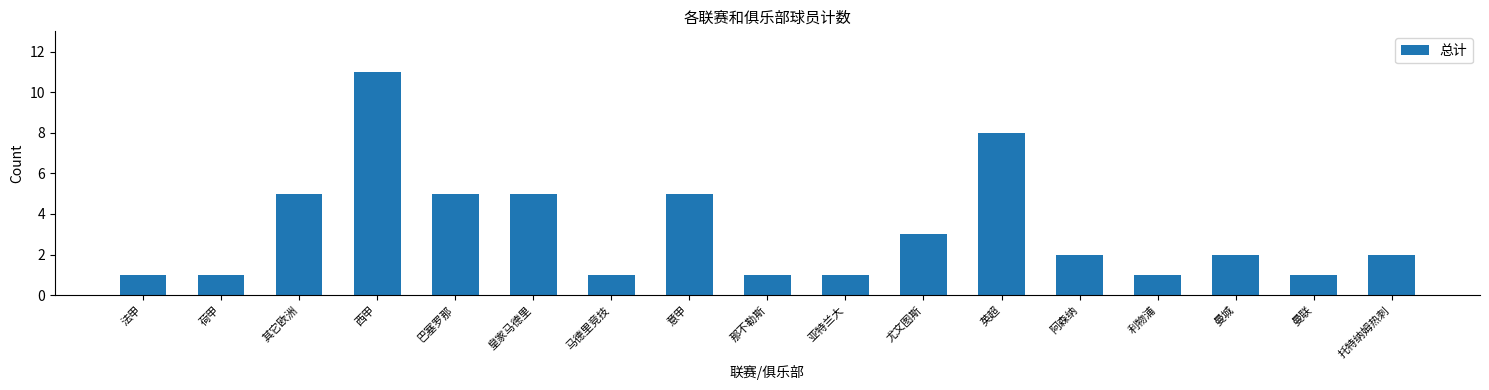

True or false: the data shows 2 at 其它欧洲.

False